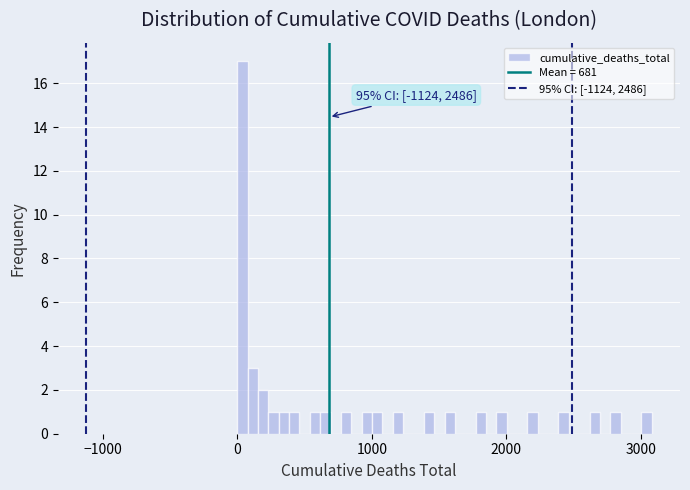

Read against the x-axis, roughly where is the centre of the tallest bar?

0